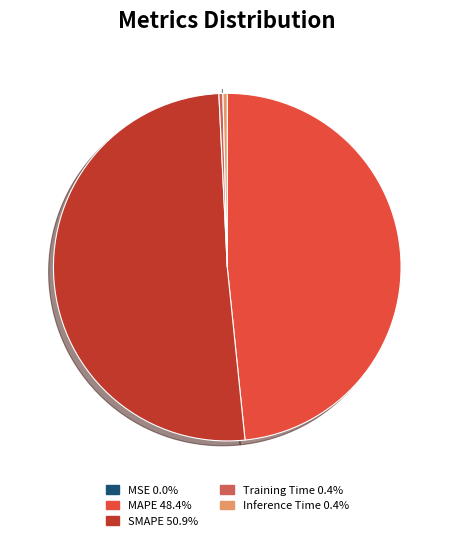

Is there a majority slice in this chart?

Yes